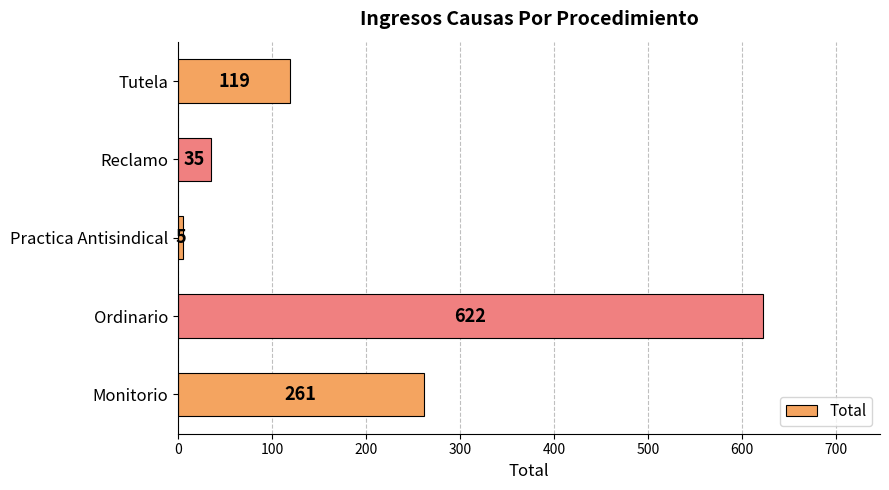

List the labels in order of value, smallest first.

Practica Antisindical, Reclamo, Tutela, Monitorio, Ordinario